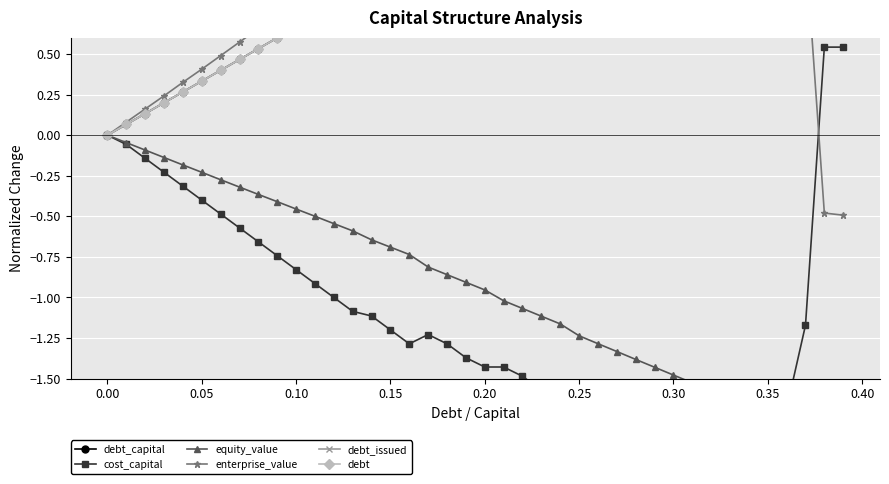

How many data points does each series have?

40